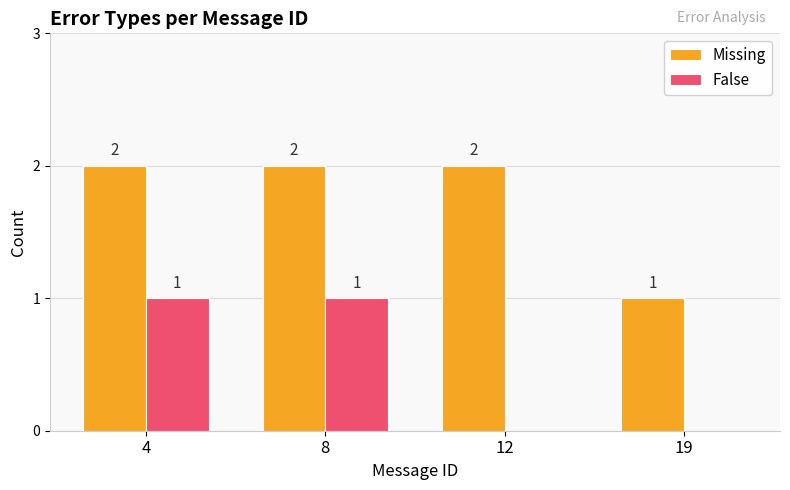

Is the value of False at 8 greater than the value of Missing at 8?

No